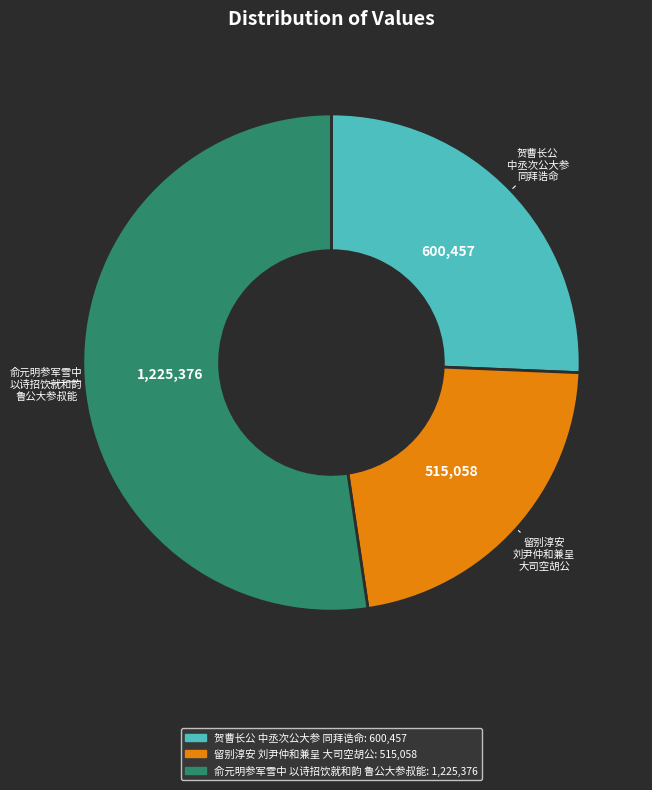

Rank the categories by value from lowest to highest.

留别淳安 刘尹仲和兼呈 大司空胡公, 贺曹长公 中丞次公大参 同拜诰命, 俞元明参军雪中 以诗招饮就和韵 鲁公大参叔能